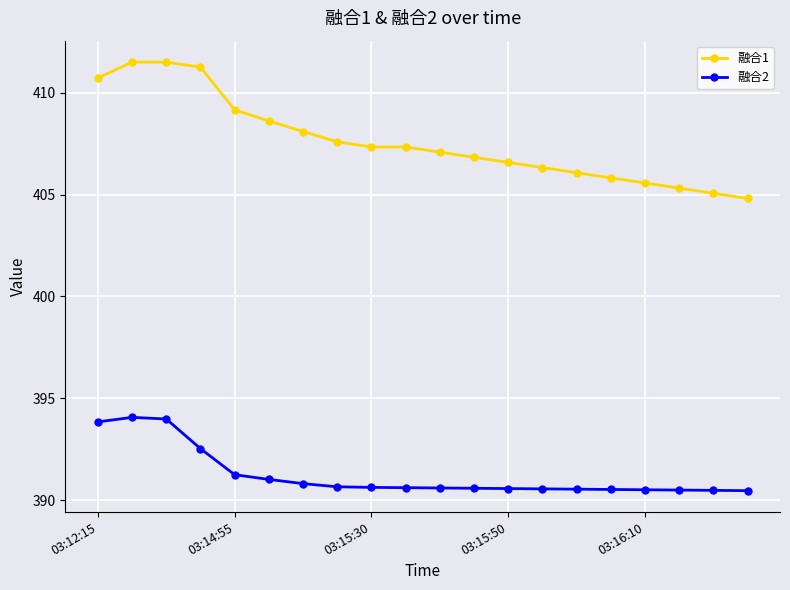

Does the chart display data point markers on the line(s)?

Yes